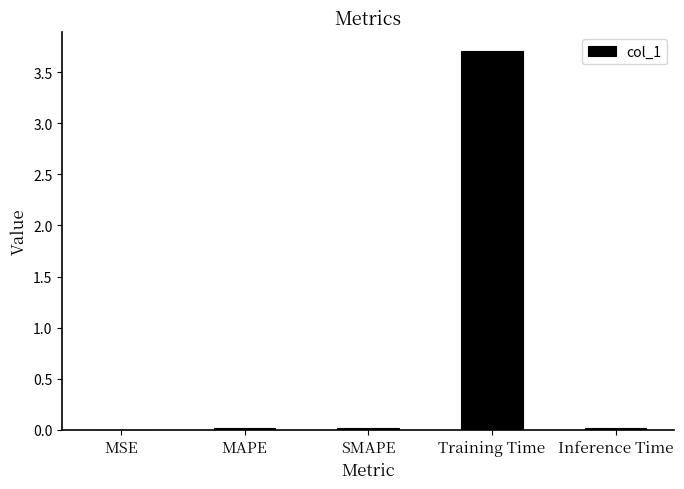

What is the sum of all values?

3.8